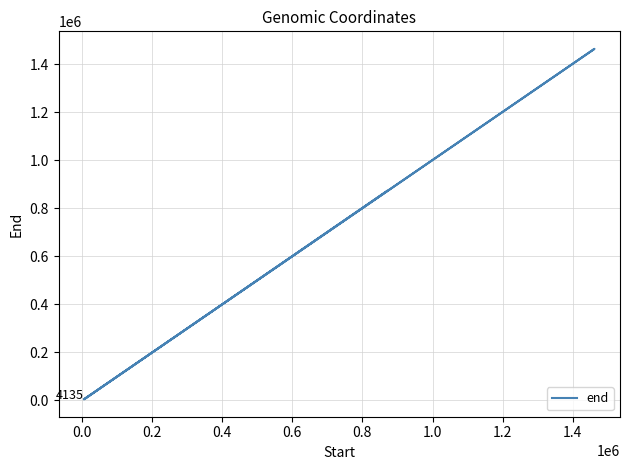

What is the difference between the maximum and minimum values?

1459917